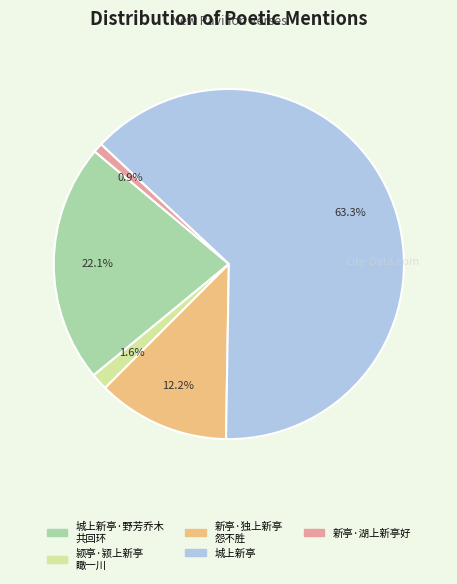

Is there any slice that represents more than half of the pie?

Yes